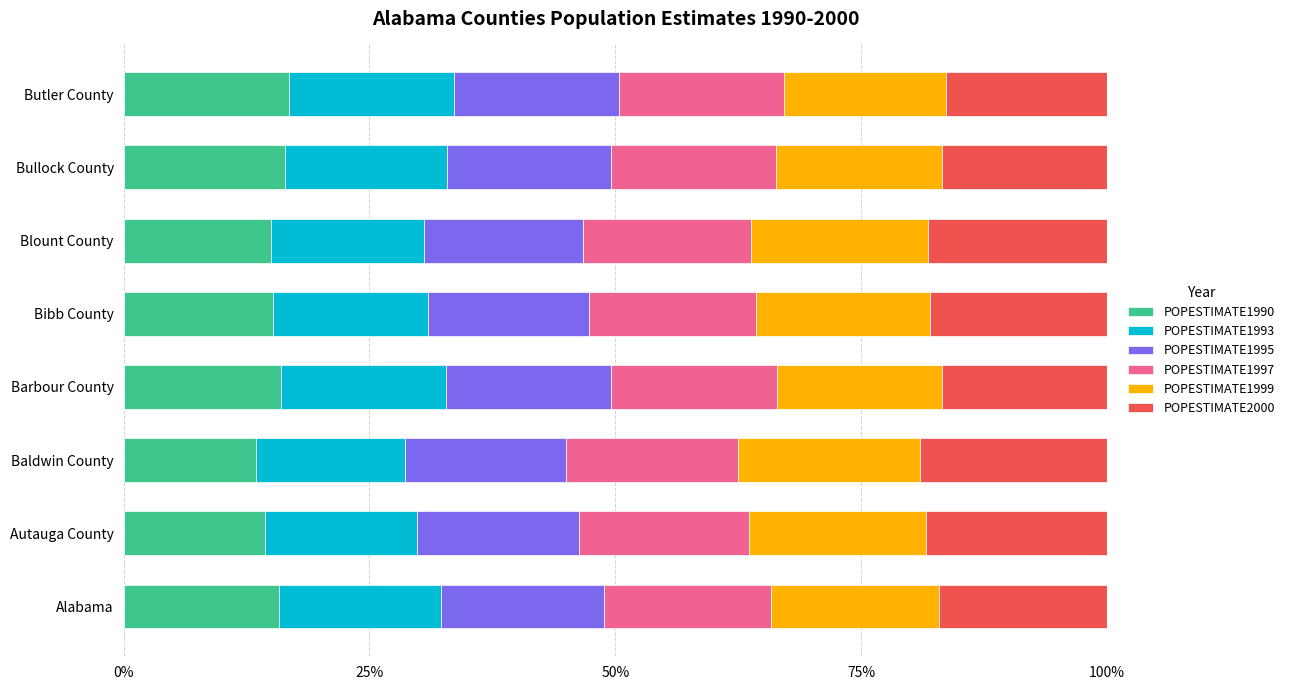

What are all the series names shown in the legend?

POPESTIMATE1990, POPESTIMATE1993, POPESTIMATE1995, POPESTIMATE1997, POPESTIMATE1999, POPESTIMATE2000